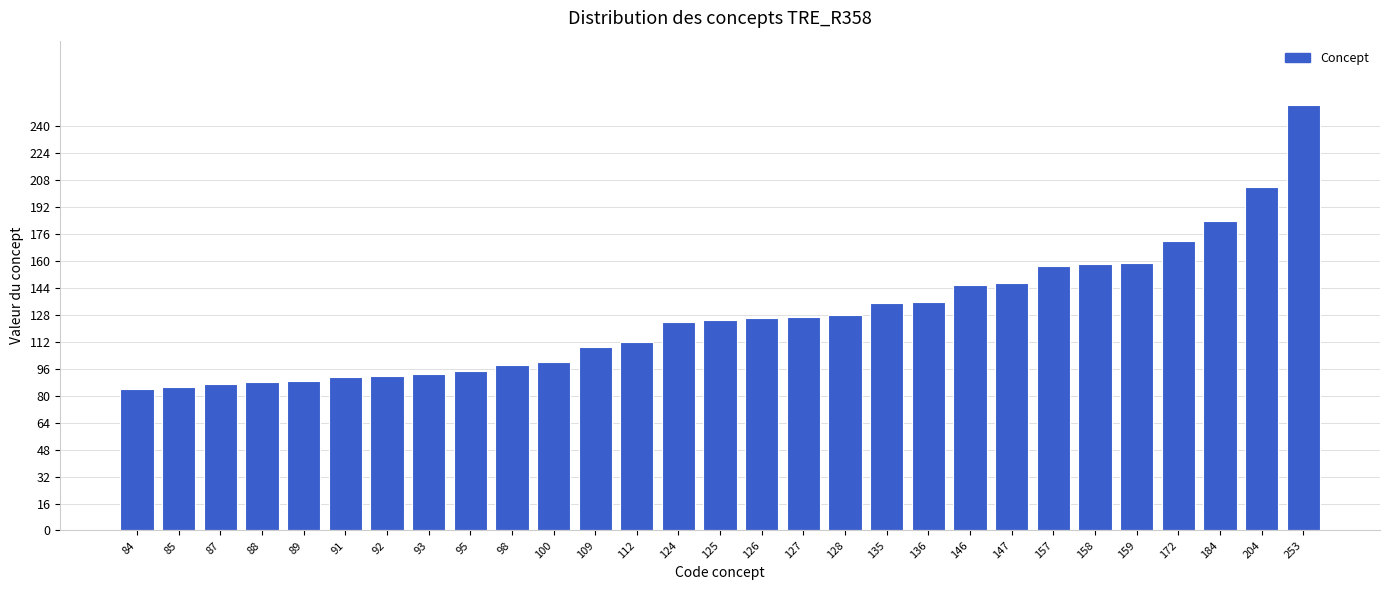

Approximately how many times larger is the value at 126 compared to 158?

0.8